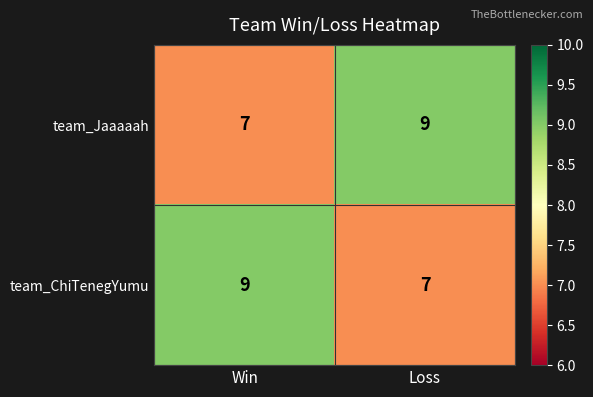

Reading left to right, extract all data points from this chart.

team_Jaaaaah: Win=7	Loss=9
team_ChiTenegYumu: Win=9	Loss=7